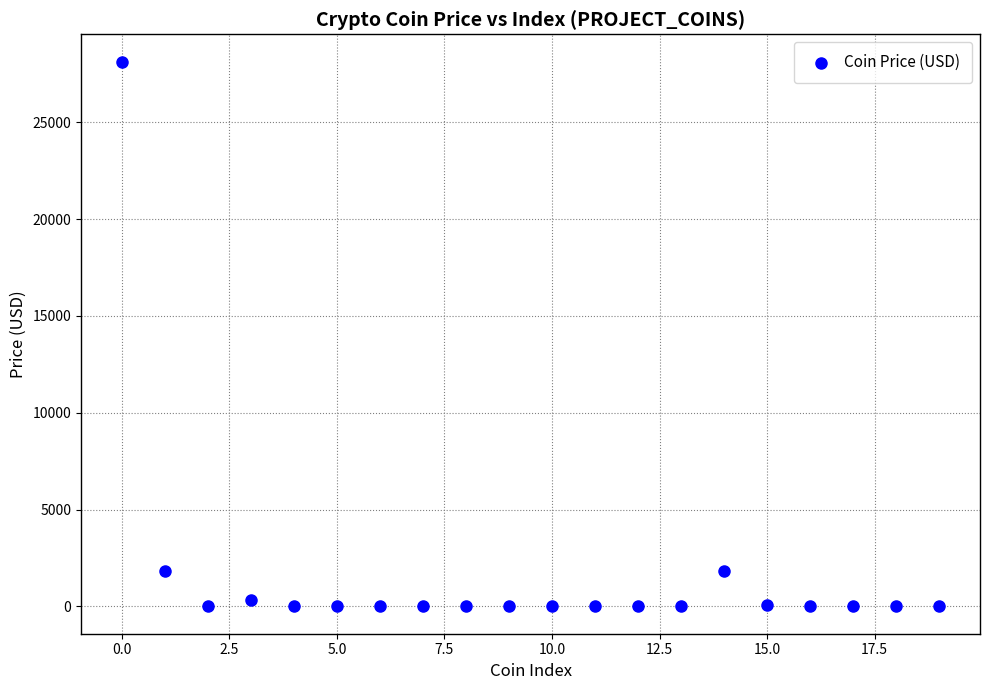

What is the range of Y values (max minus min)?

28128.5